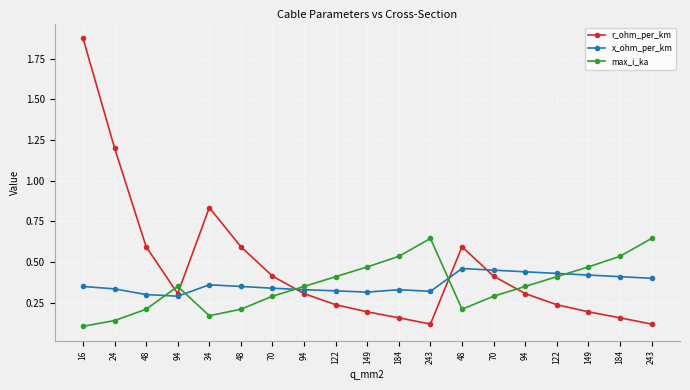

Does the chart display data point markers on the line(s)?

Yes